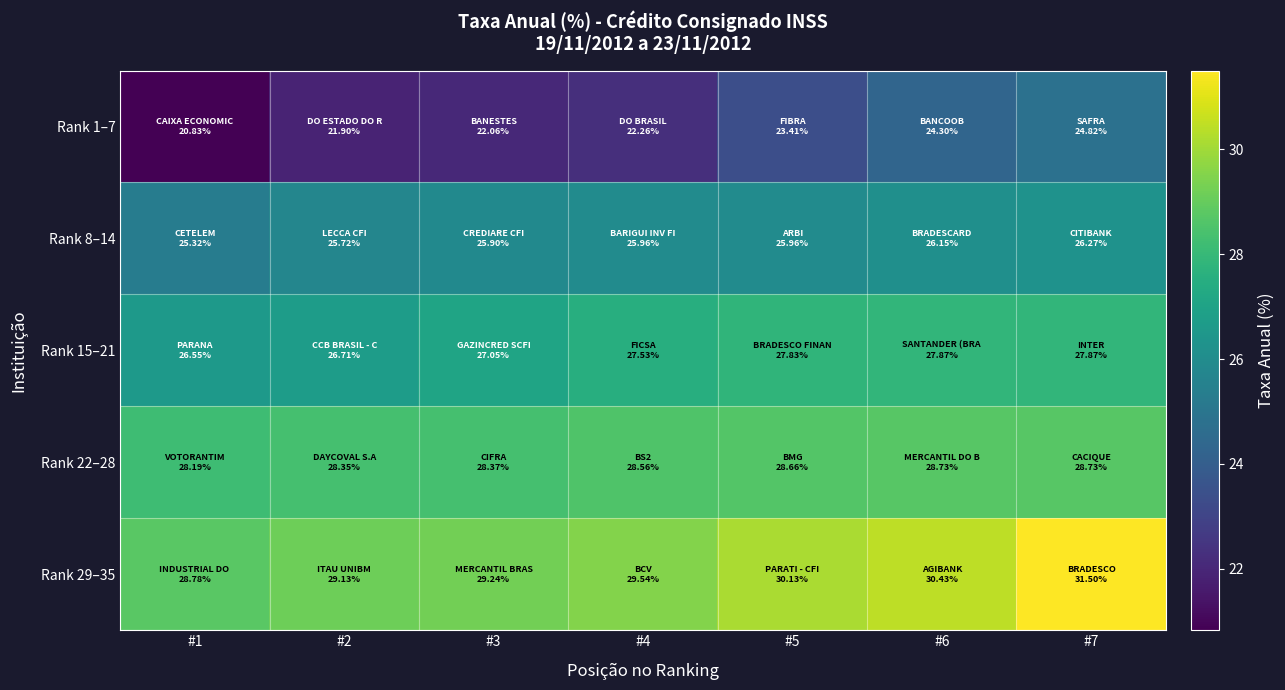

Rank the series by their maximum value, from lowest to highest.

Rank 1–7, Rank 8–14, Rank 15–21, Rank 22–28, Rank 29–35